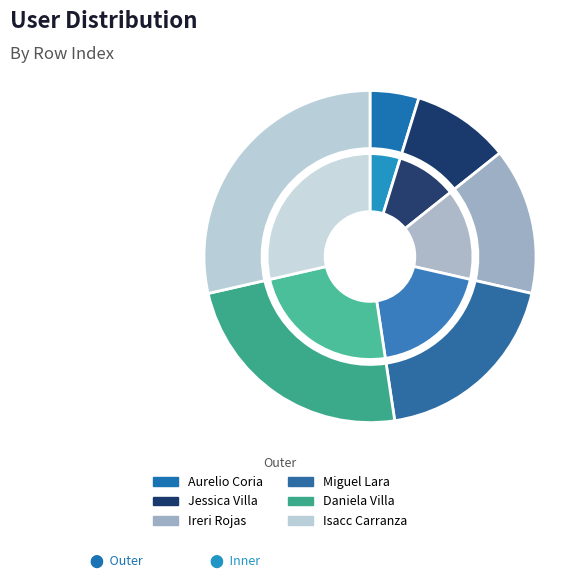

What percentage is the Daniela Villa slice, to the nearest percent?

24%